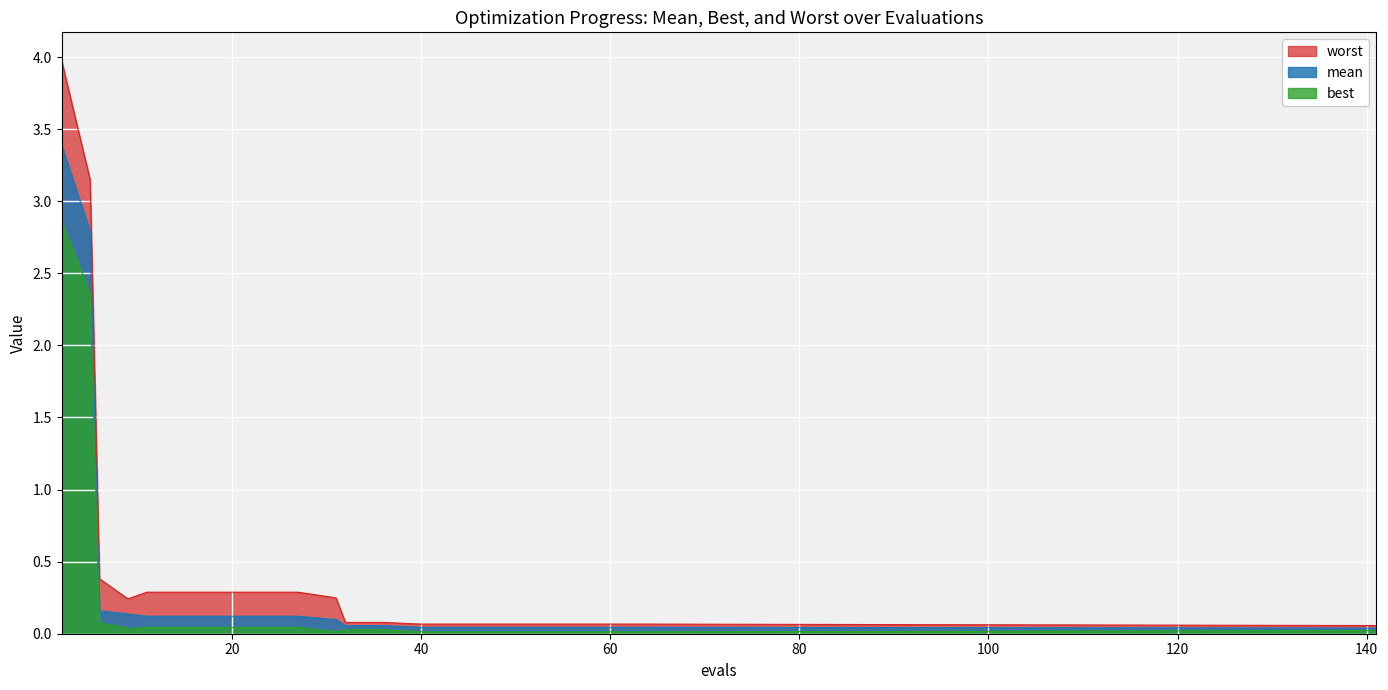

What is the sum of the best values at 6 and 9?

0.1